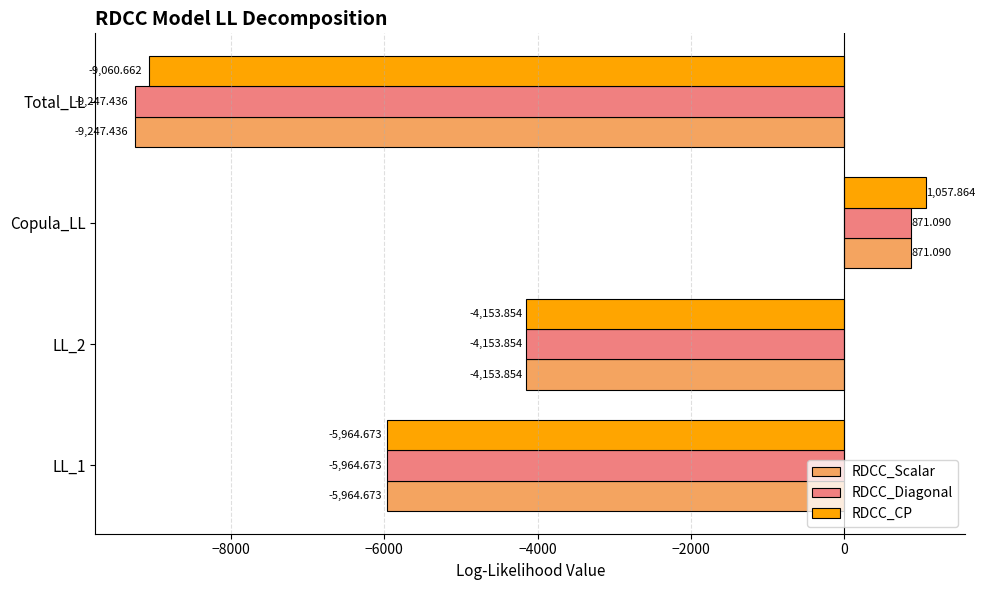

At which category does the chart reach its peak across all series?

Copula_LL